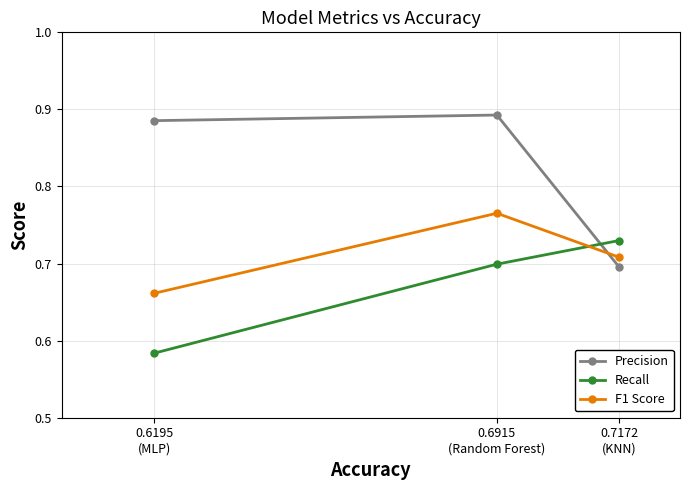

What is the sum of all F1 Score values?

2.1